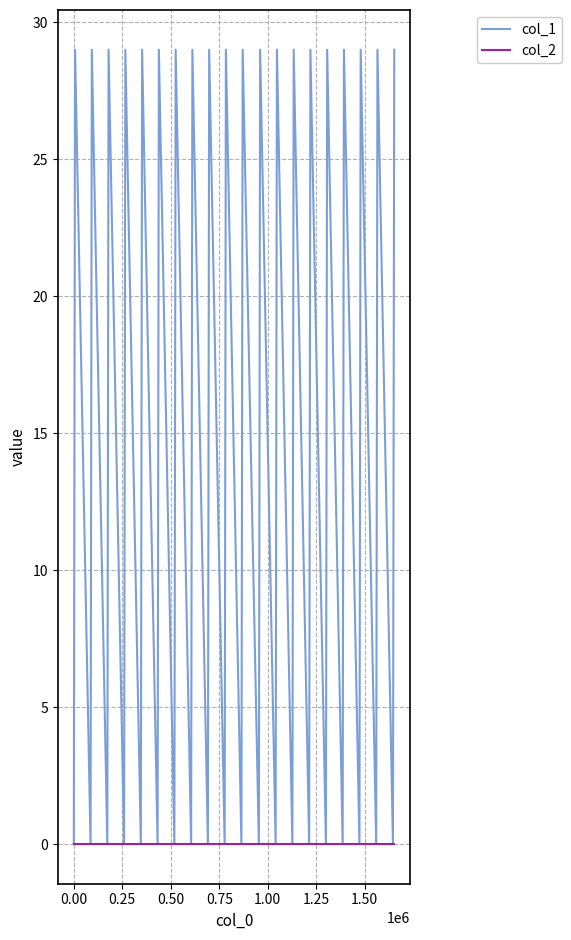

List the series in order of their peak value, lowest first.

col_2, col_1